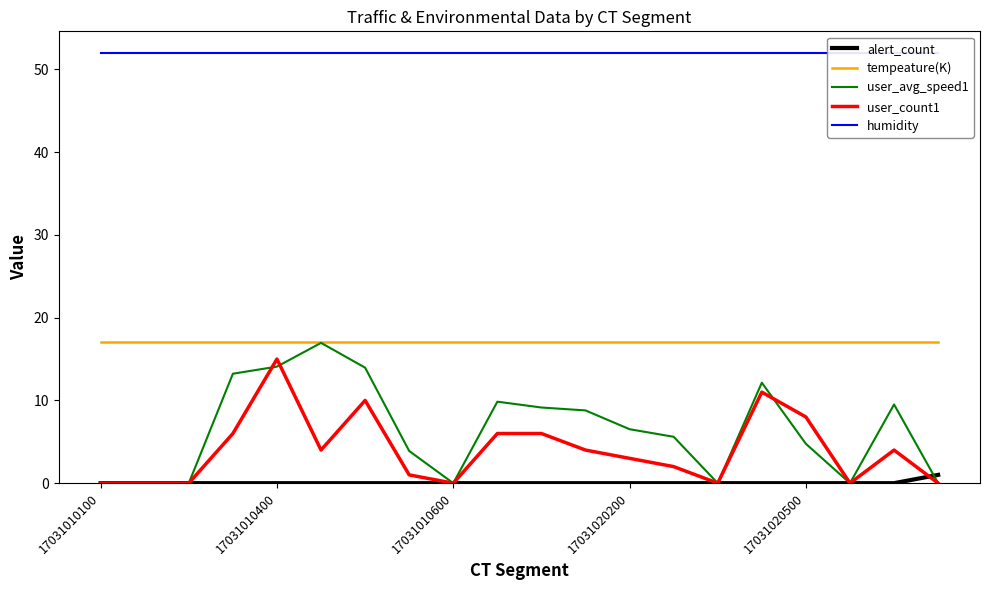

How many alert_count values are between 0 and 1?

20